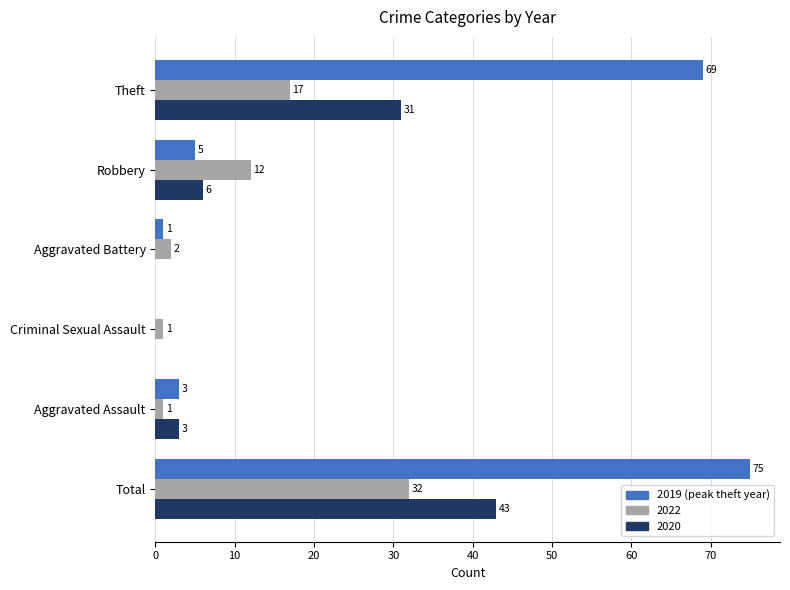

What is the greatest value displayed?

75